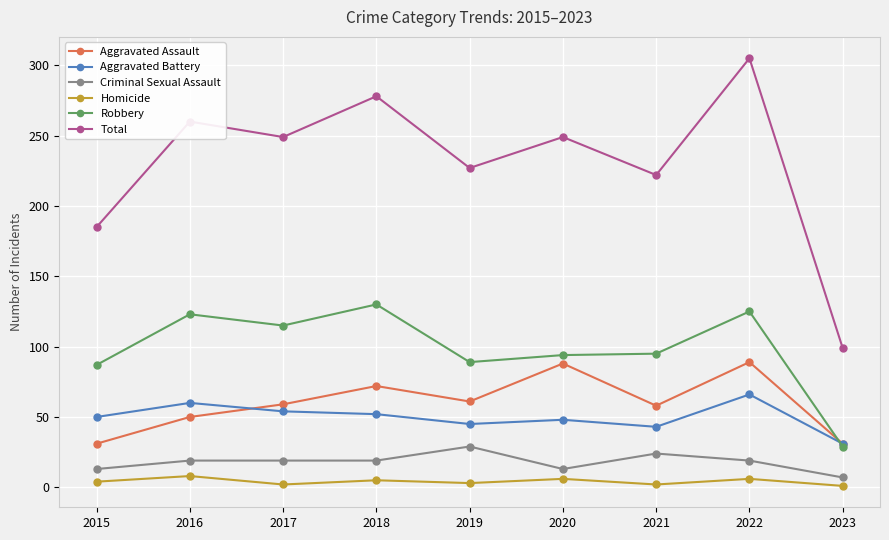

Is it true that Homicide equals 6 at 2020?

True